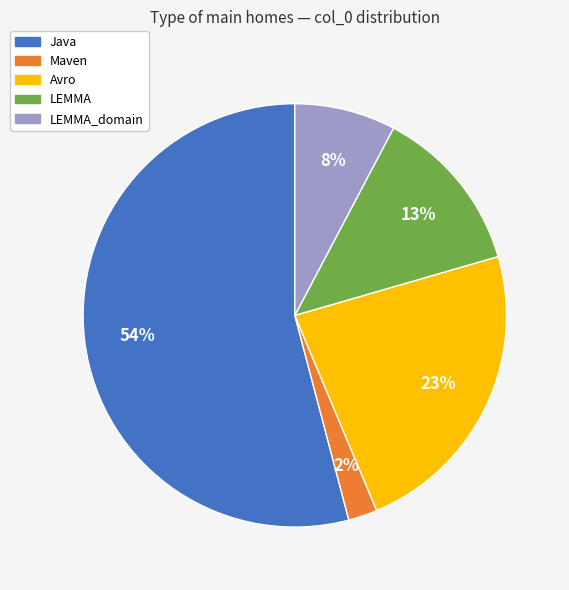

To the nearest percent, what is the difference between the largest and smallest slice percentages?

52%